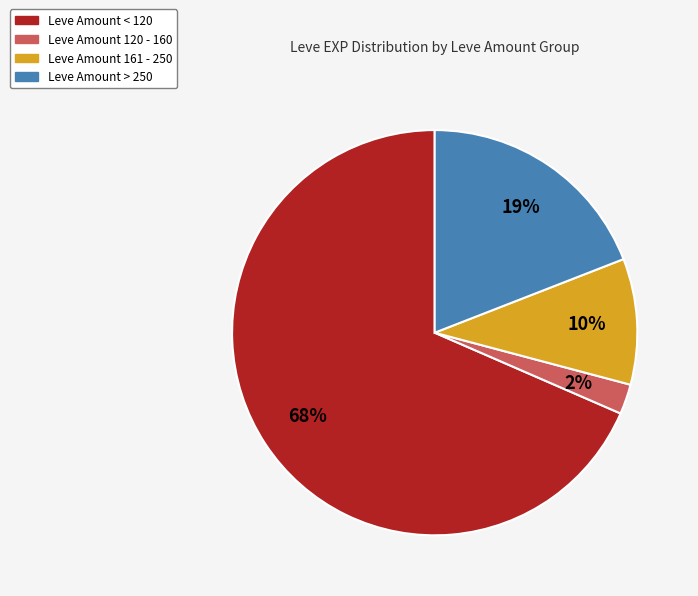

To the nearest percent, what is the average slice percentage?

25%